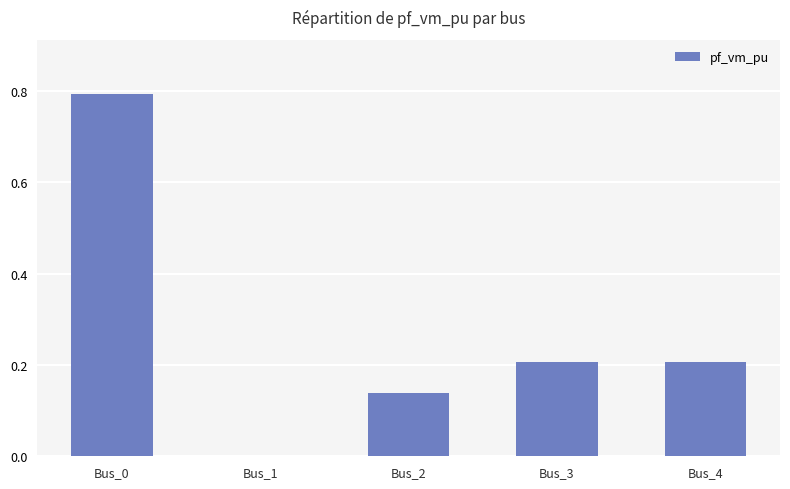

At which category does the chart reach its peak across all series?

Bus_0